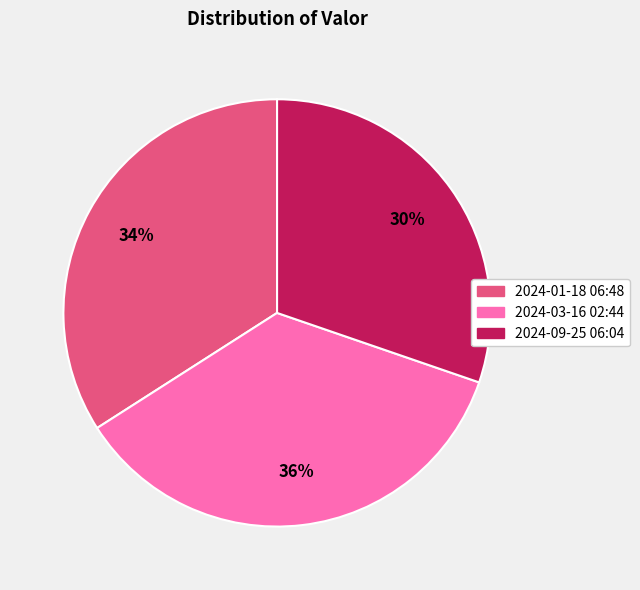

Combined, do 2024-03-16 02:44 and 2024-09-25 06:04 account for over 50%?

Yes